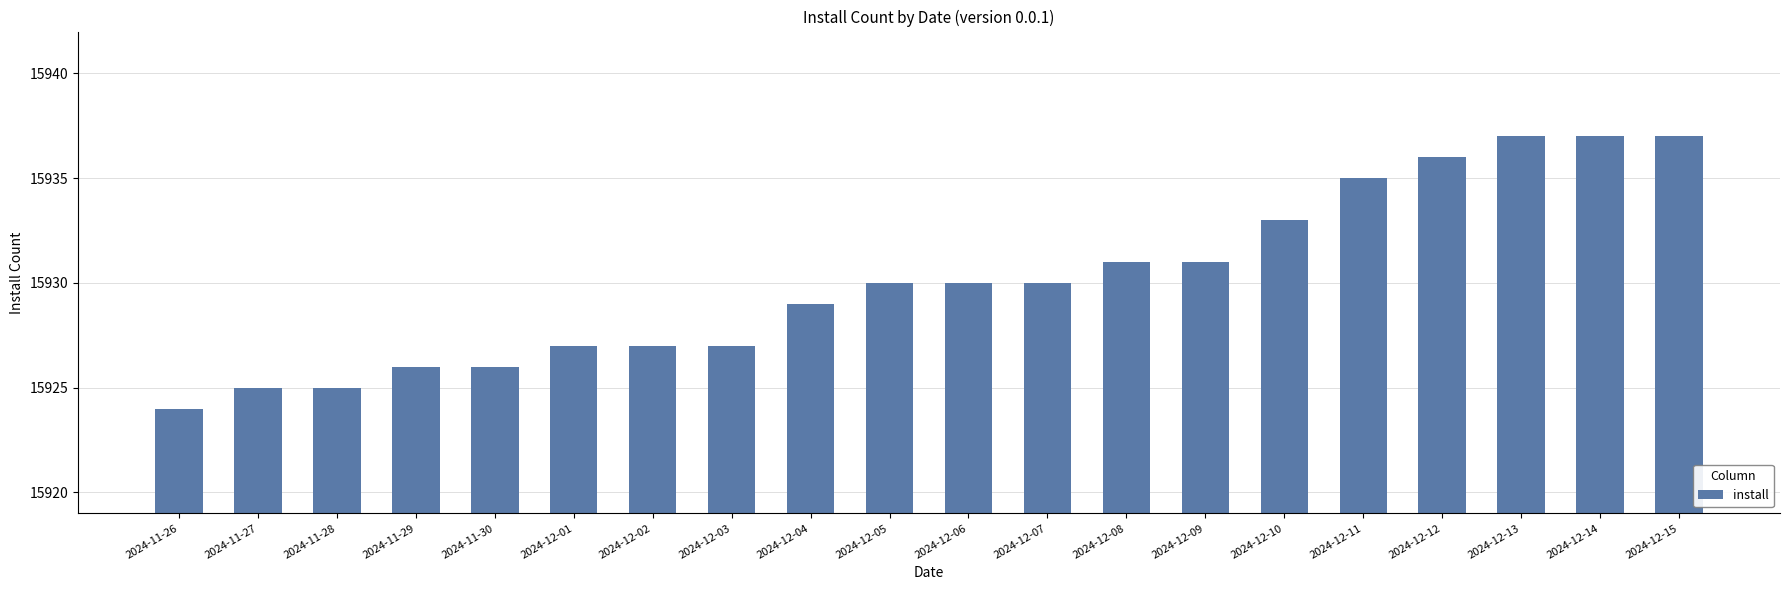

Which category has the lowest value across all series?

2024-11-26